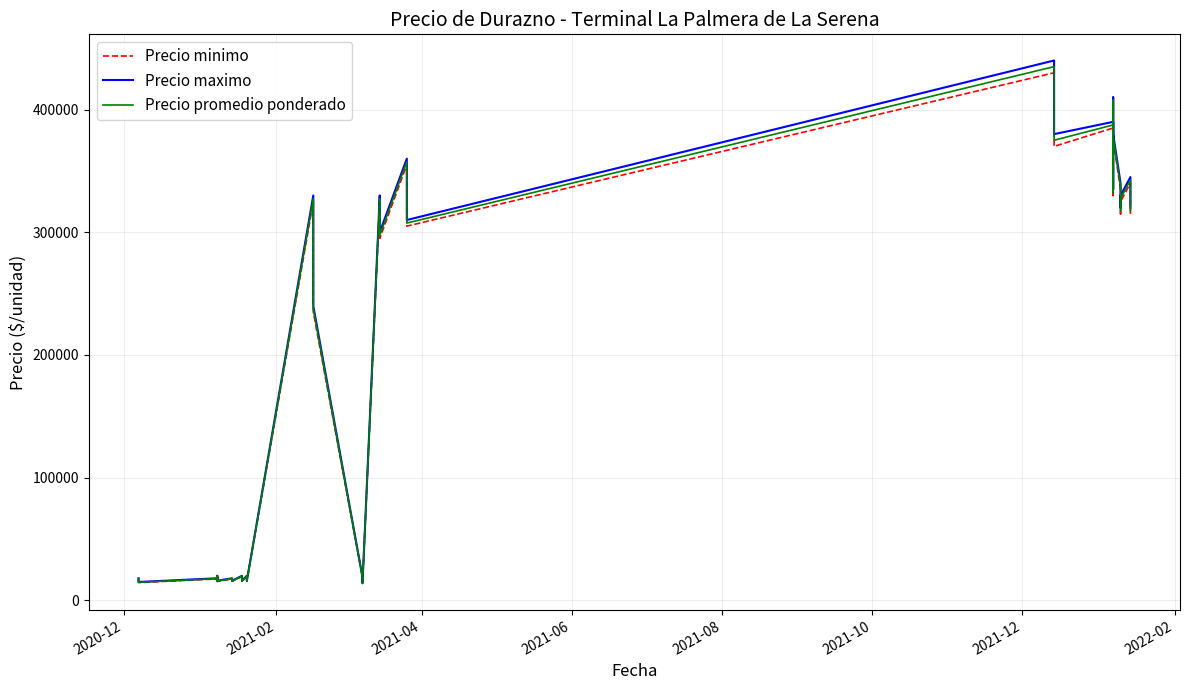

True or false: Precio minimo has more than 1 points higher than both neighbors.

True